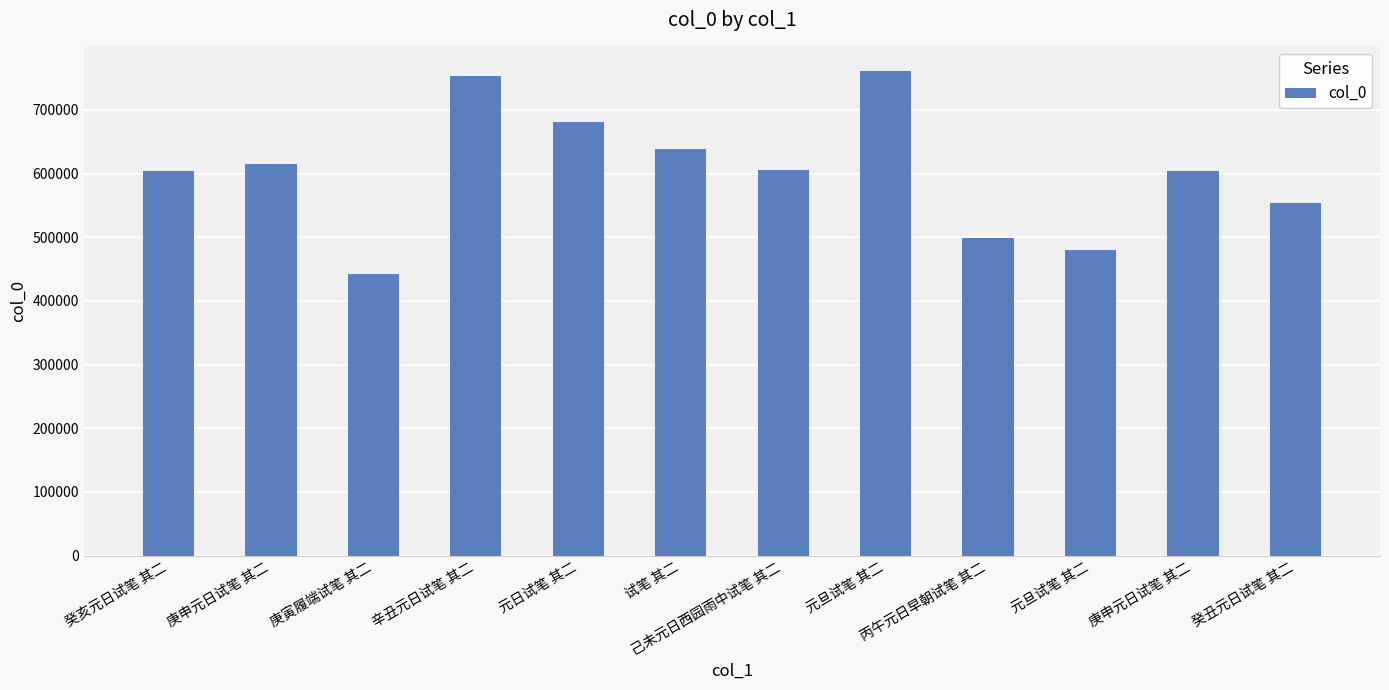

Reading left to right, list all the values displayed in this chart.

癸亥元日试笔 其二=604517	庚申元日试笔 其二=614774	庚寅履端试笔 其二=442939	辛丑元日试笔 其二=752500	元日试笔 其二=681620	试笔 其二=639029	己未元日西园雨中试笔 其二=604898	元旦试笔 其二=760869	丙午元日早朝试笔 其二=498979	元旦试笔 其二=479828	庚申元日试笔 其二=604487	癸丑元日试笔 其二=554324